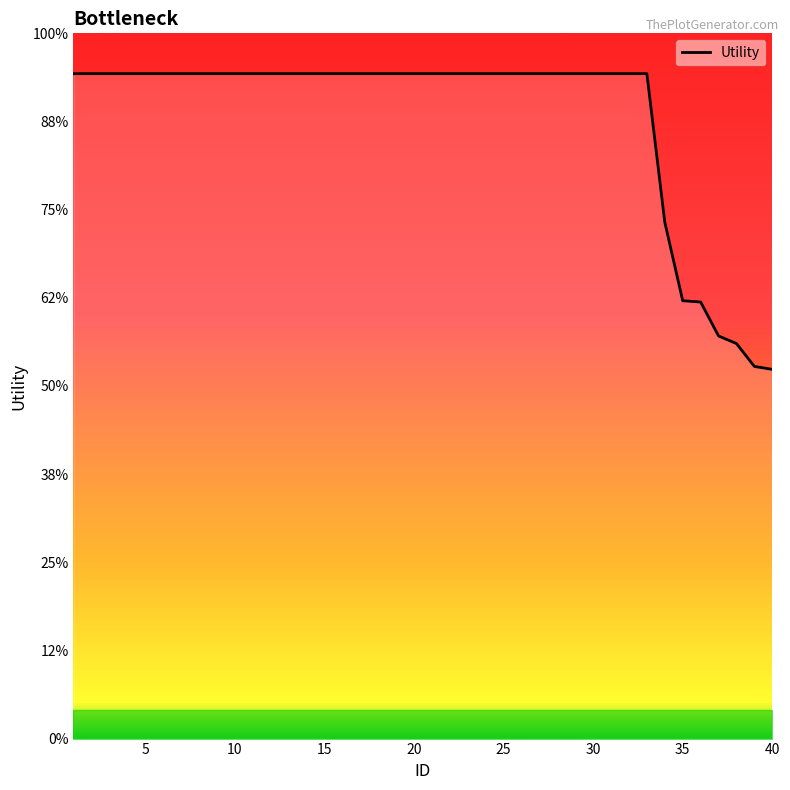

Does the chart display data point markers on the line(s)?

No